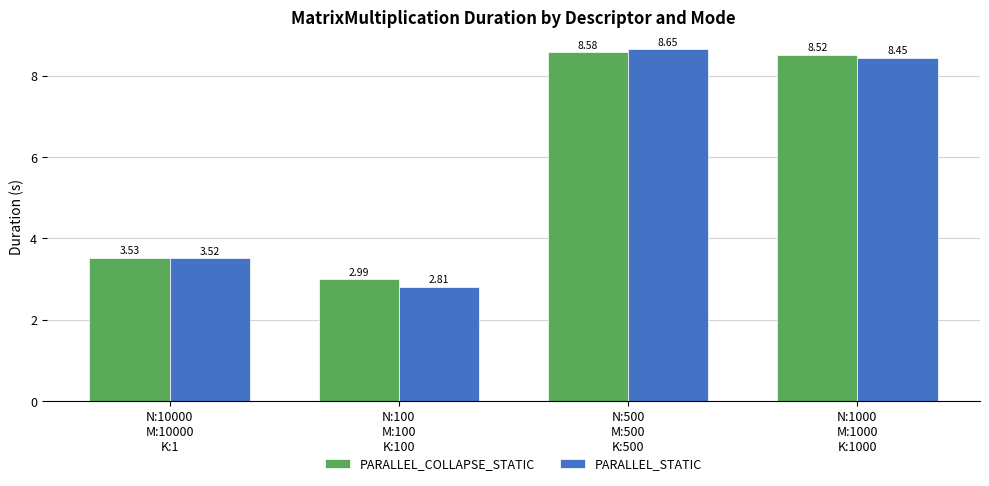

Rank the categories by PARALLEL_STATIC value from highest to lowest.

N:500
M:500
K:500, N:1000
M:1000
K:1000, N:10000
M:10000
K:1, N:100
M:100
K:100